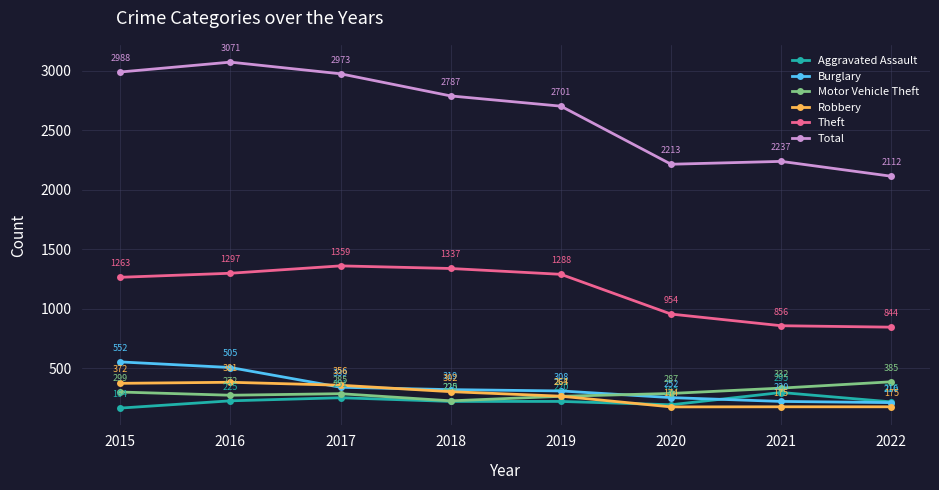

How many lines are shown in the chart?

6